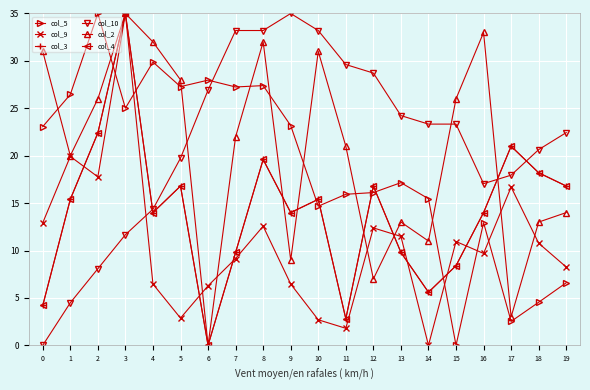

How many interior local peaks does the col_5 series have?

6